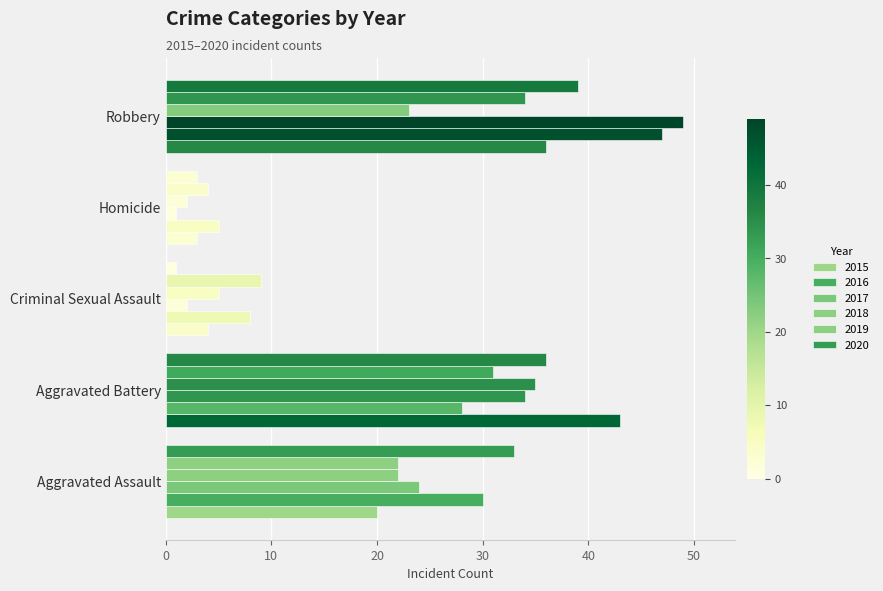

What is the difference between the second highest and second lowest values in the 2019 series?

22